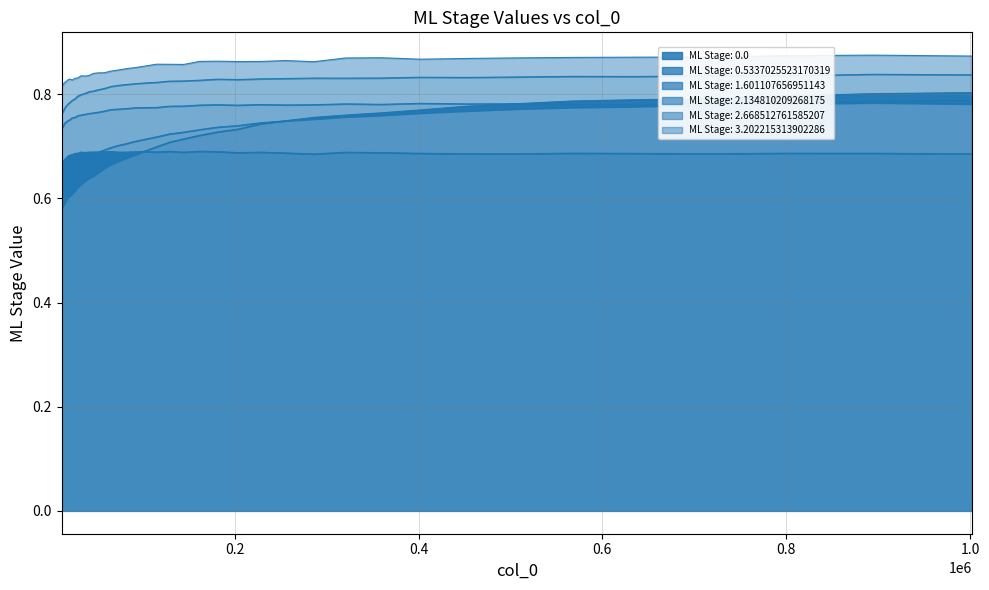

At how many categories does at least one series exceed 0?

40